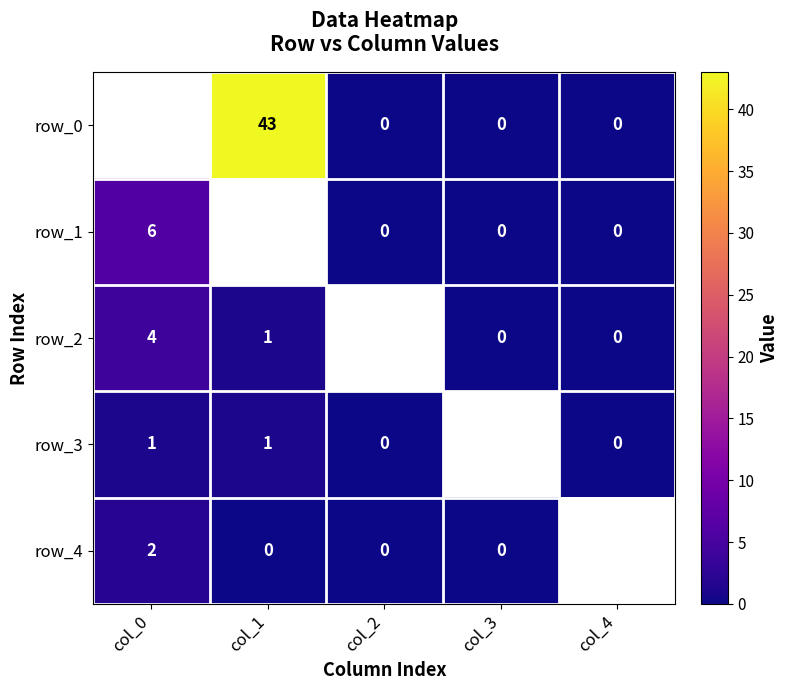

What is the sum of the row_2 values at col_0 and col_1?

5.0